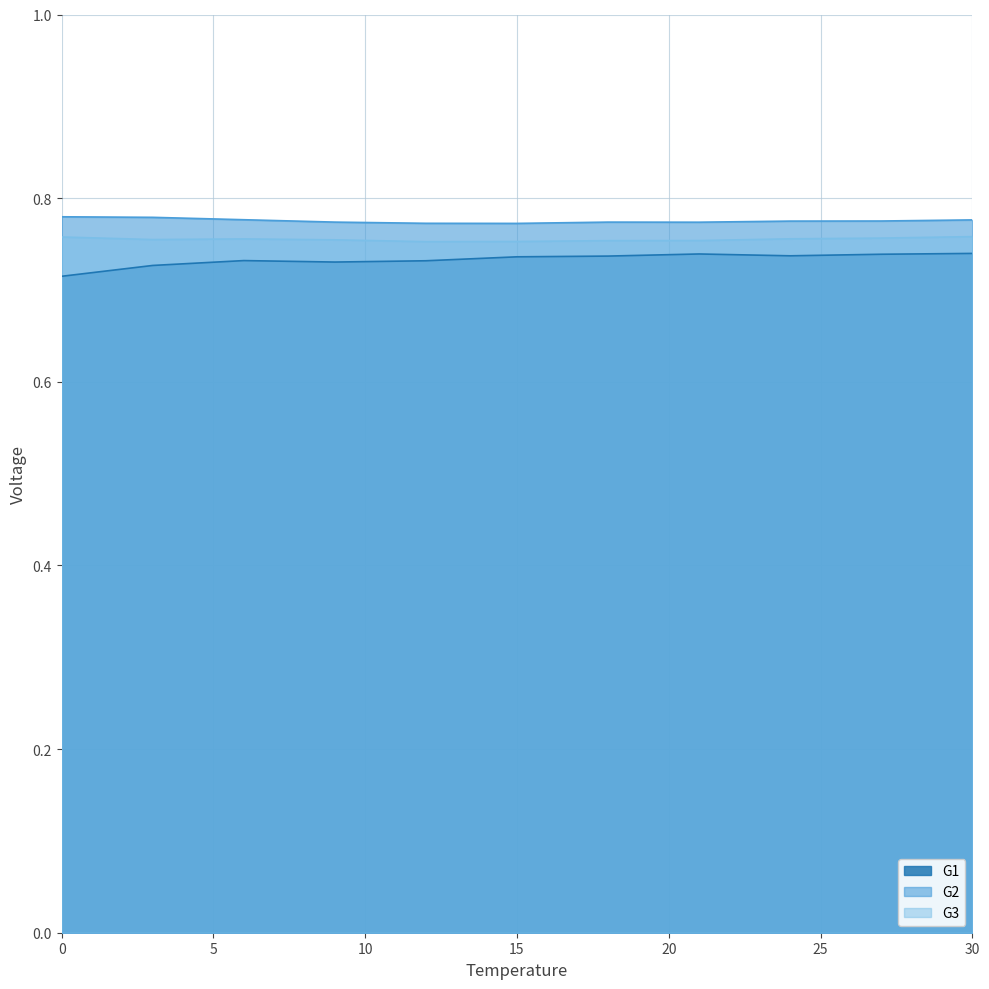

Does the chart display data point markers on the line(s)?

No